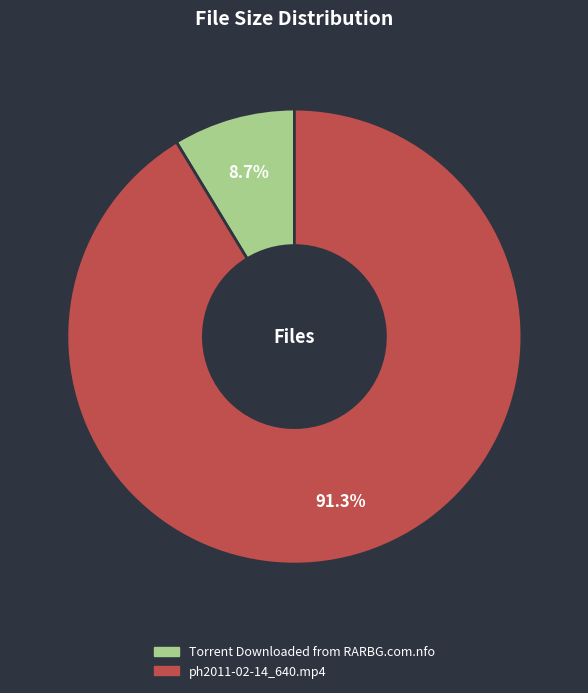

Which has a higher value, ph2011-02-14_640.mp4 or Torrent Downloaded from RARBG.com.nfo?

ph2011-02-14_640.mp4